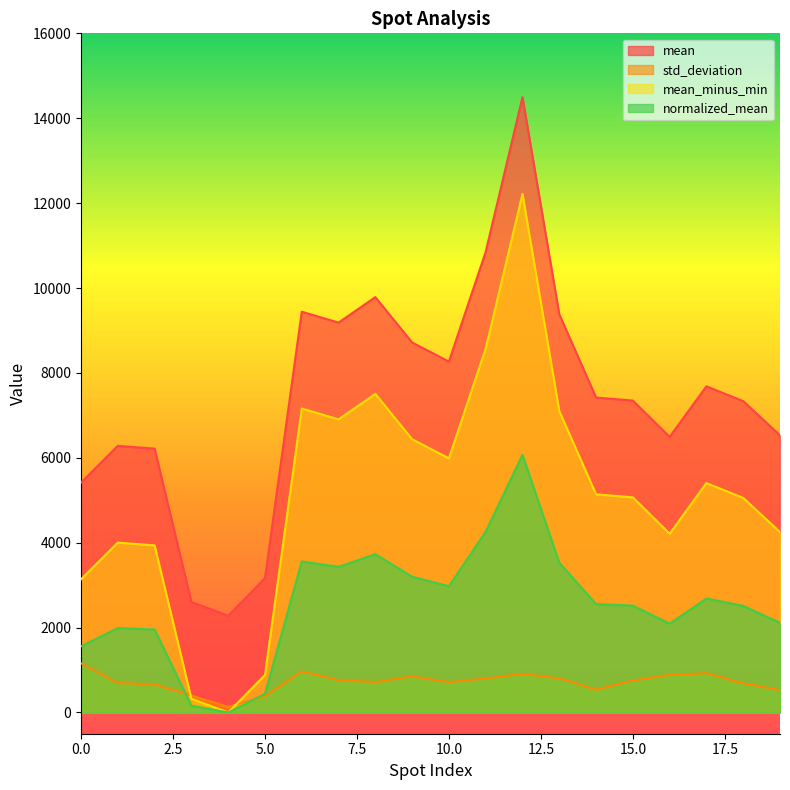

Is it true that mean_minus_min equals 8716.5 at 9?

True